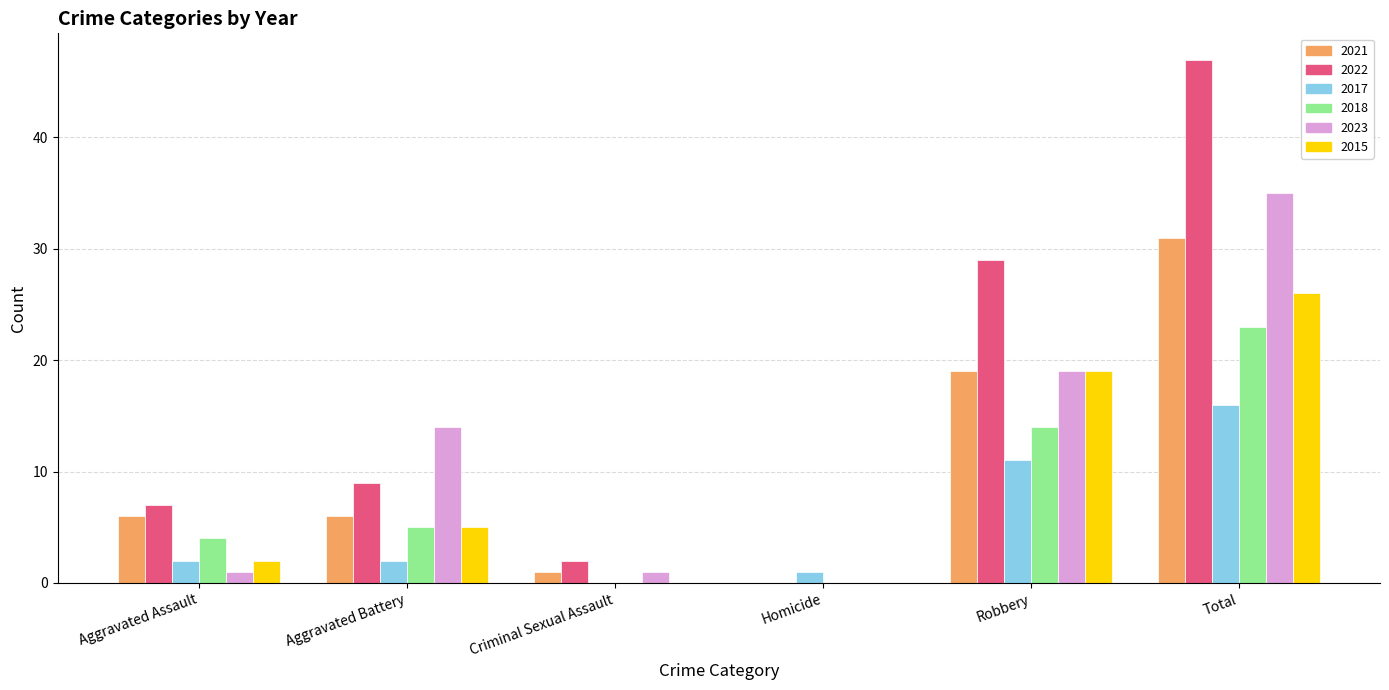

The 2017 series shows 11 at Robbery. True or false?

True